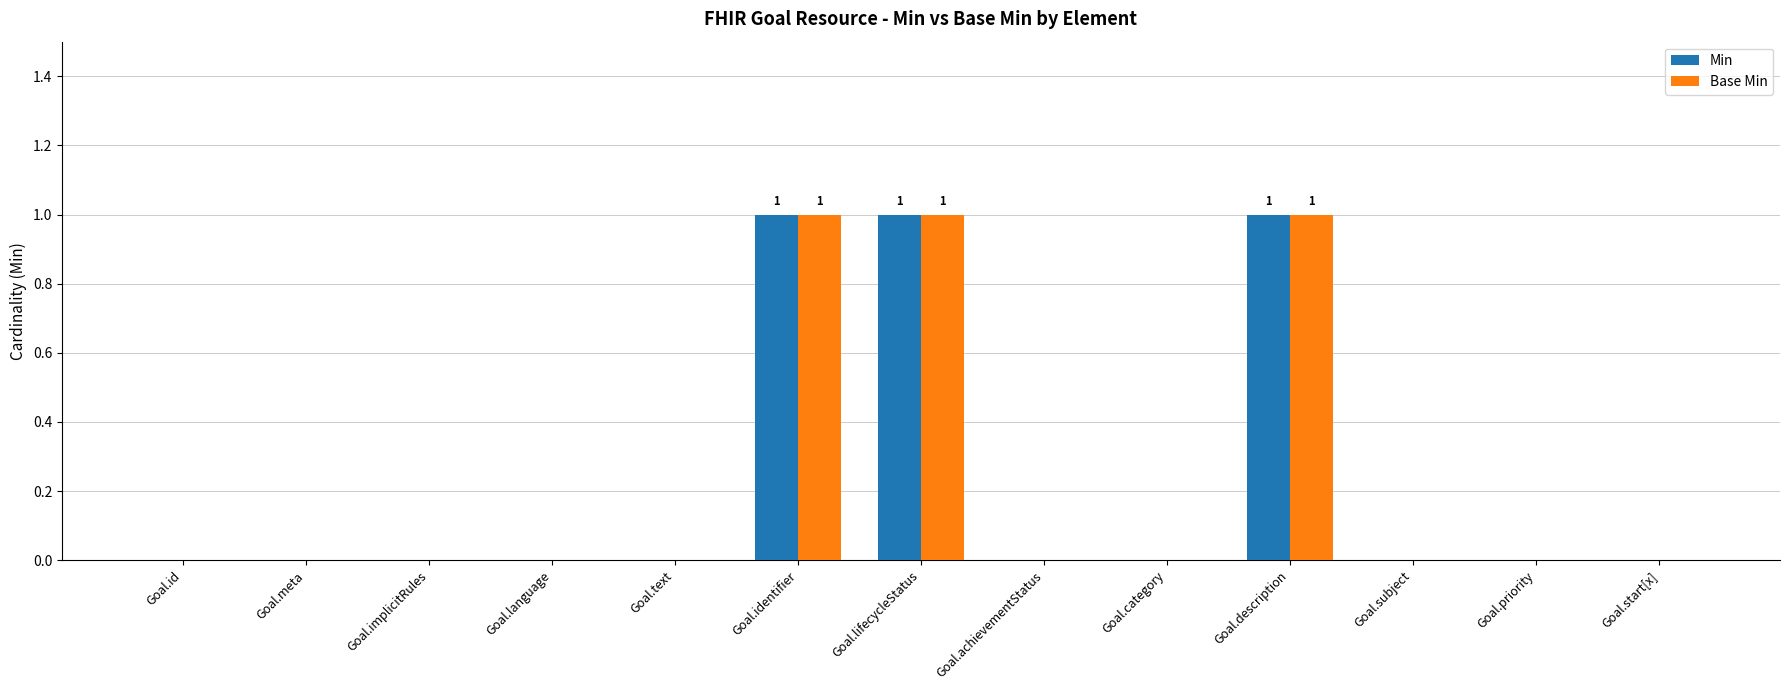

Is the value of Base Min at Goal.identifier greater than the value of Min at Goal.implicitRules?

Yes